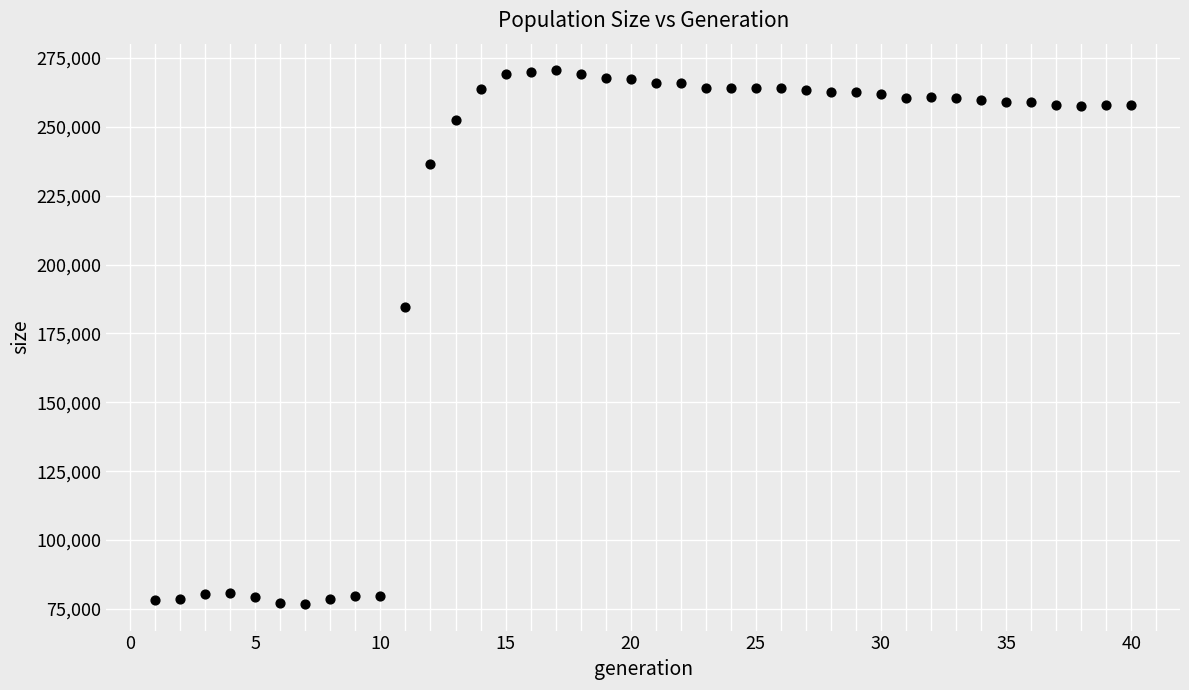

What Y value in the scatter plot is closest to 173666?

184703